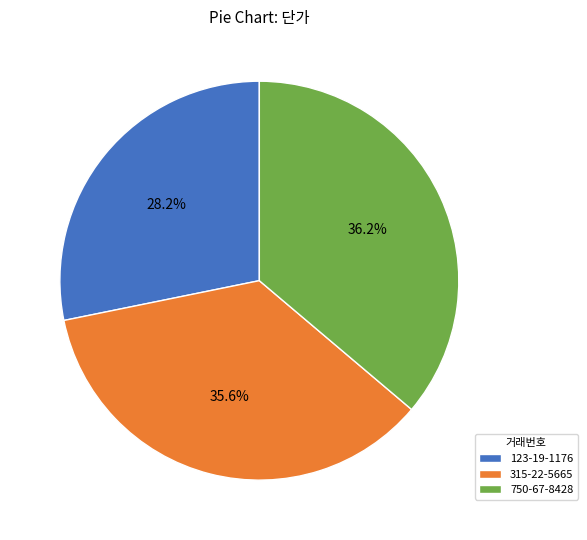

Which has a higher value, 315-22-5665 or 750-67-8428?

750-67-8428